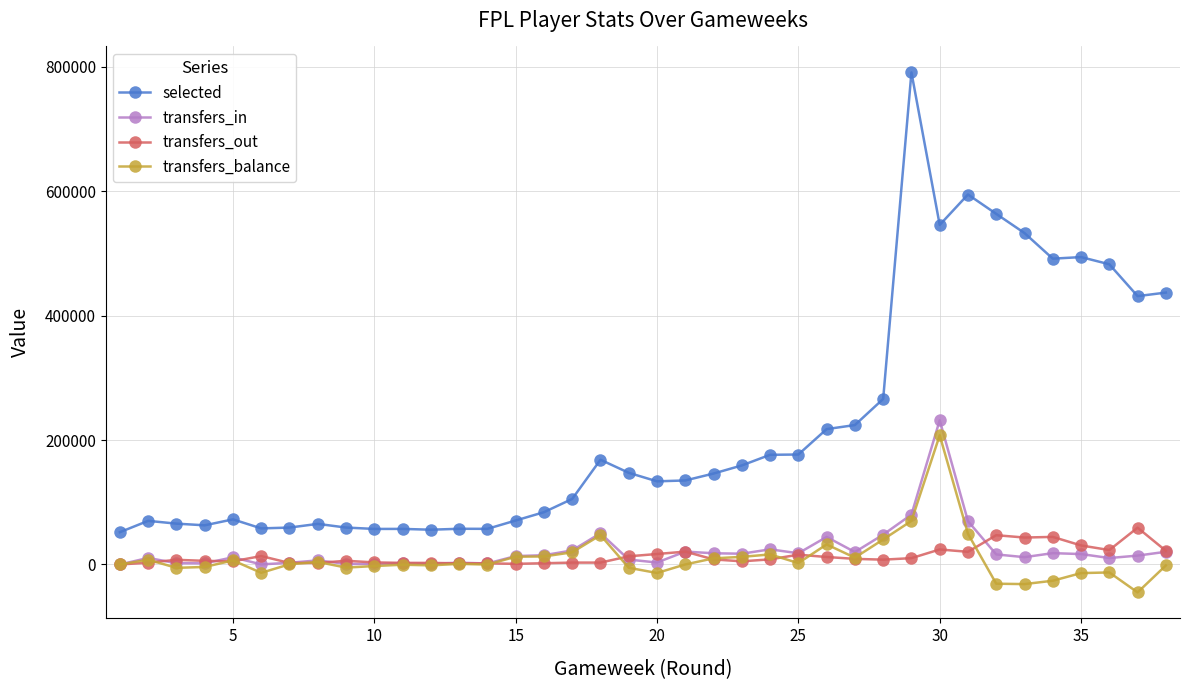

True or false: transfers_balance and selected intersect in this chart.

False